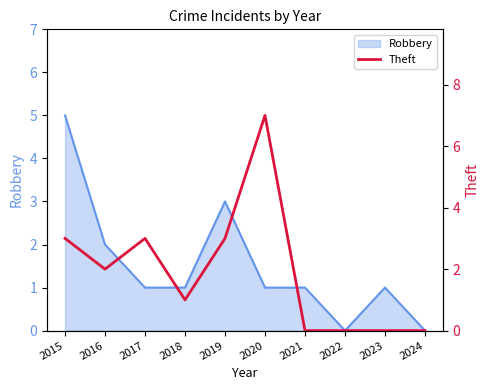

Is it true that Robbery equals 0 at 2024?

True